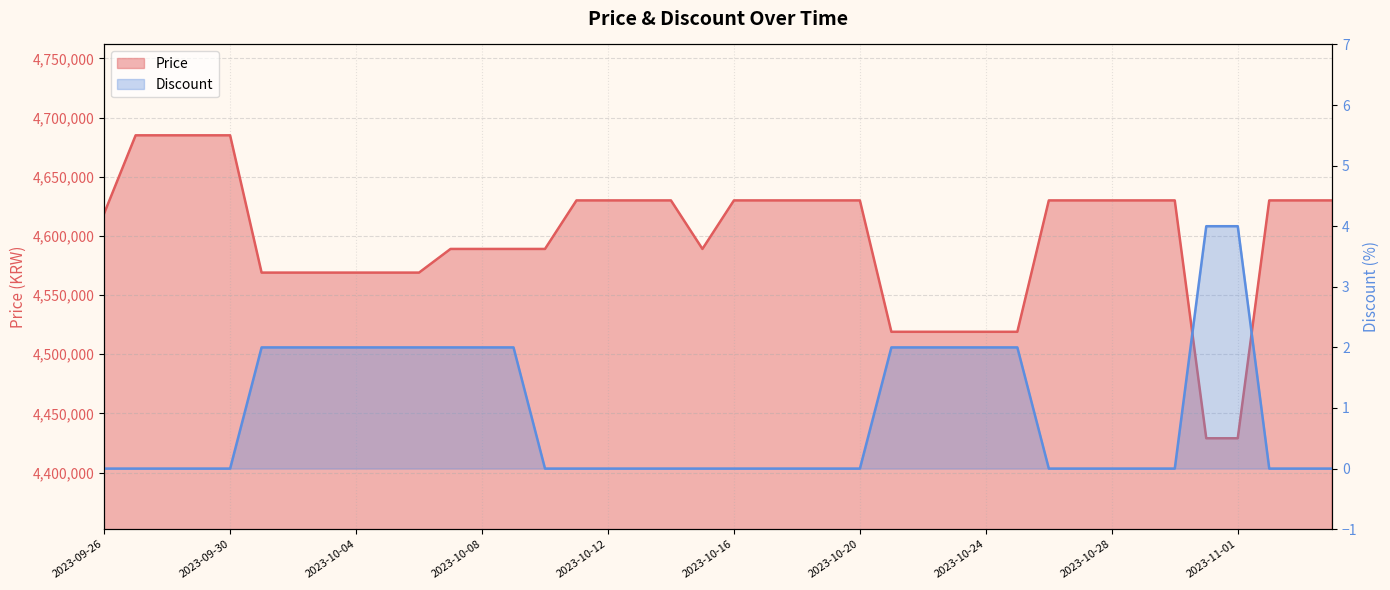

What position from the right is 2023-10-20?

16